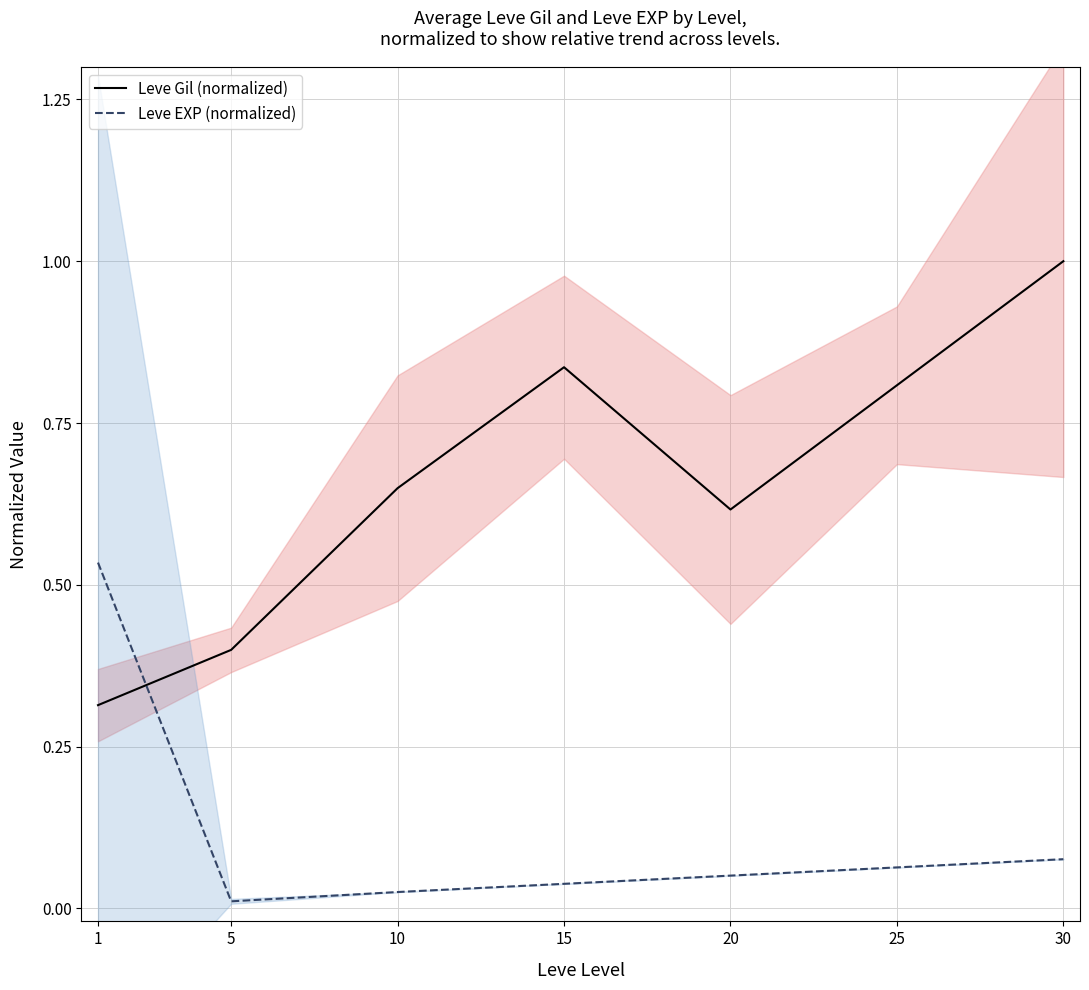

How many lines are shown in the chart?

2